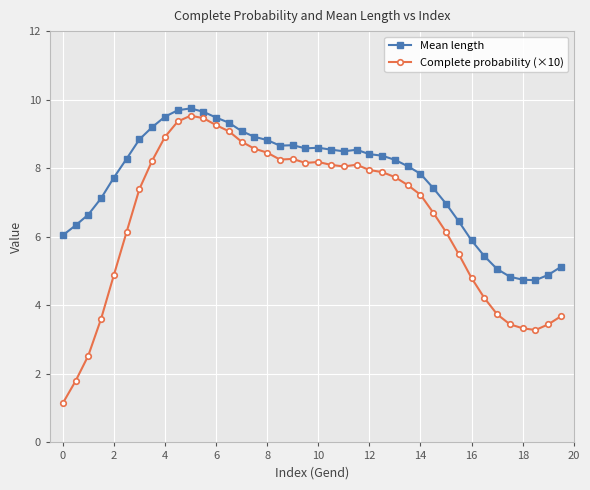

What is the value of the Complete probability (×10) point at the 3rd from the left?

2.5